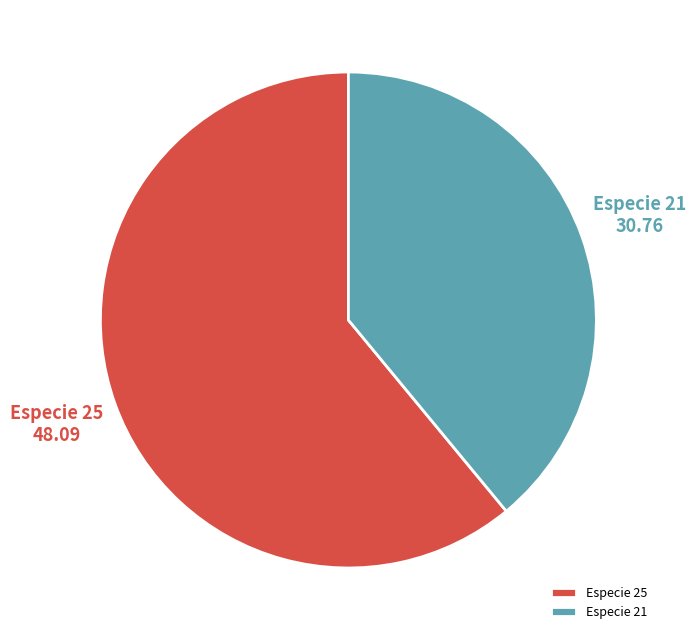

Is there any slice that represents more than half of the pie?

Yes